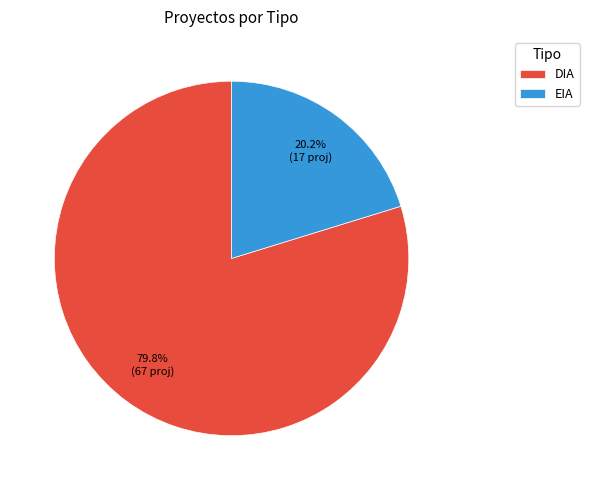

To the nearest percent, what portion does DIA represent?

80%